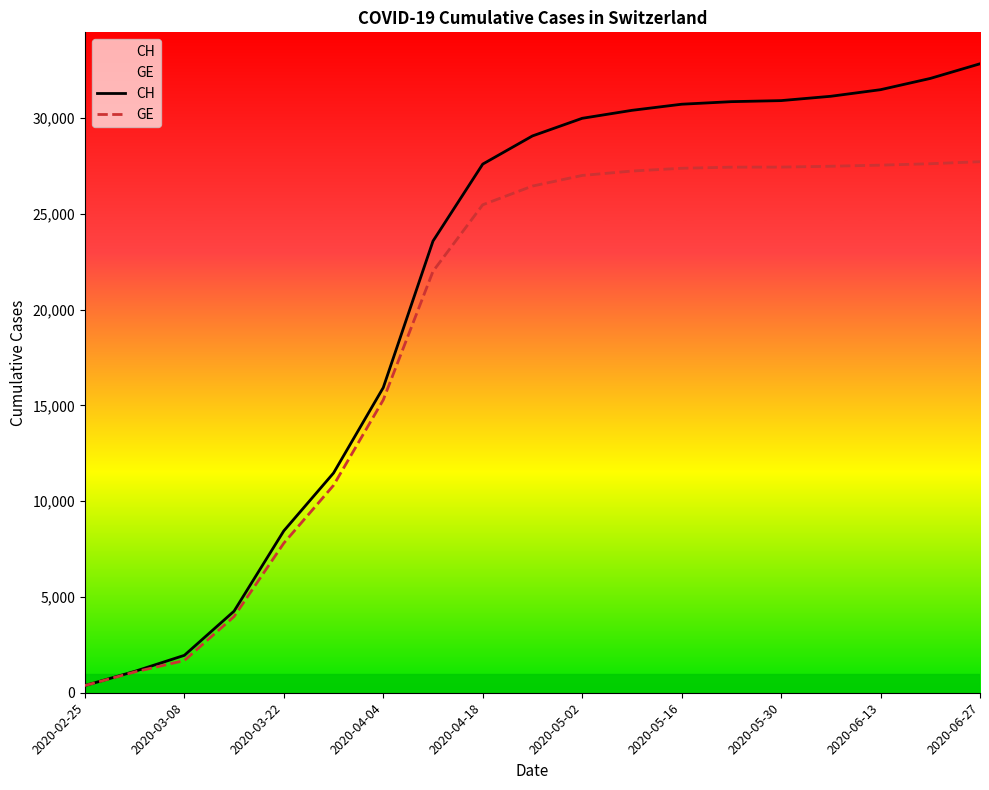

Does the chart display data point markers on the line(s)?

No